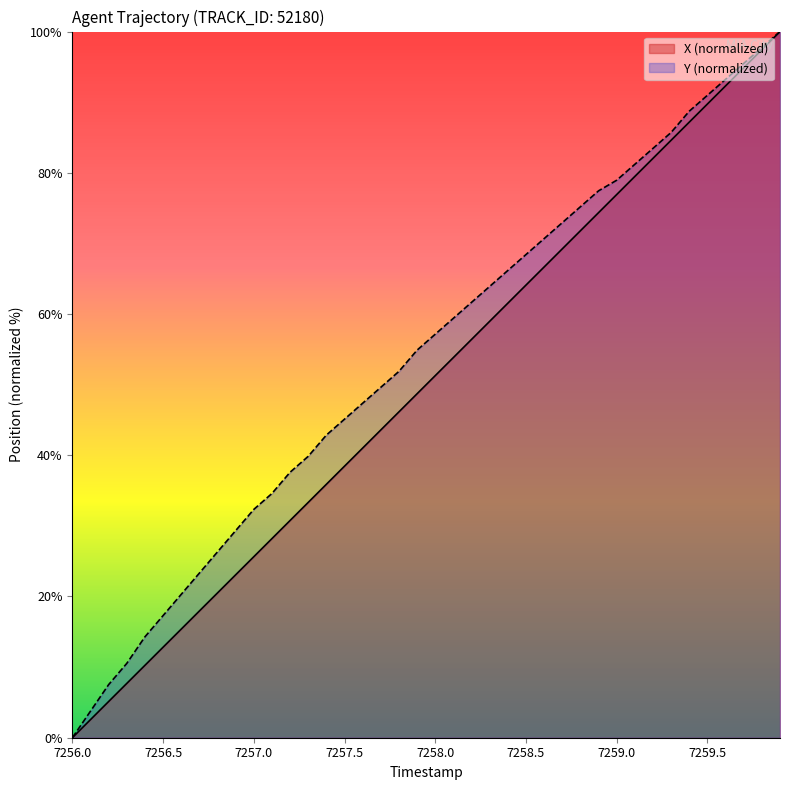

The X (normalized) series shows 38.5 at 7257.5. True or false?

True